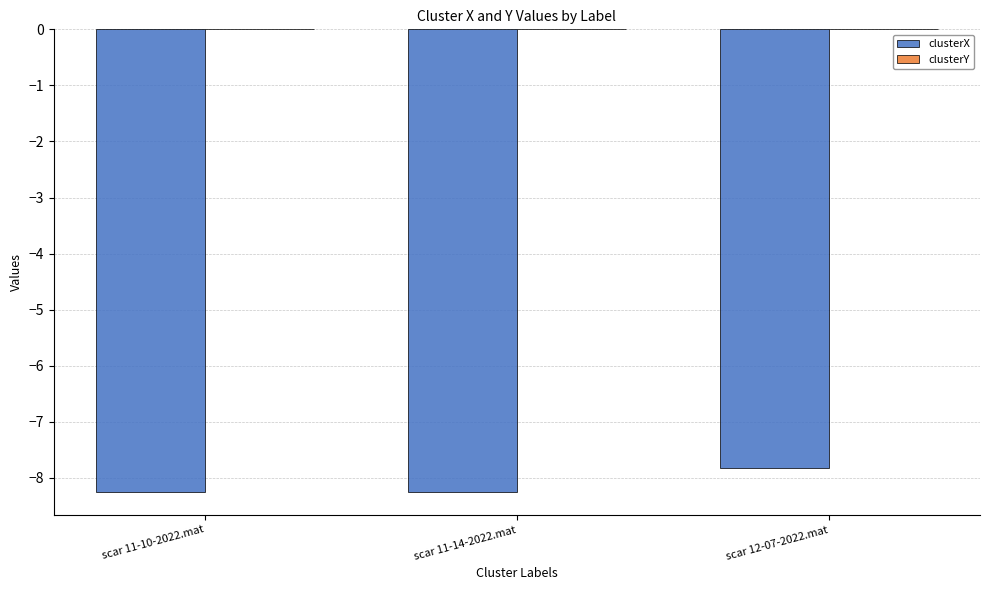

The value of clusterX at scar 11-14-2022.mat is -4.8. True or false?

False